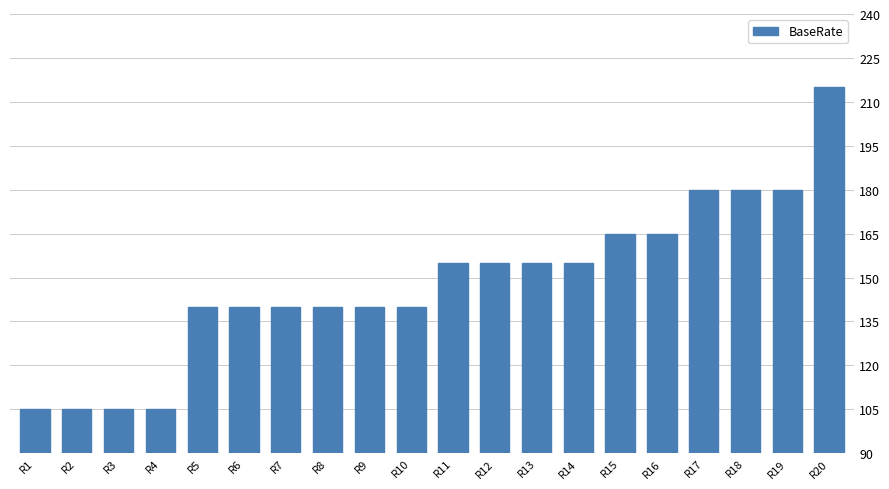

What is the difference between the maximum and minimum values?

110